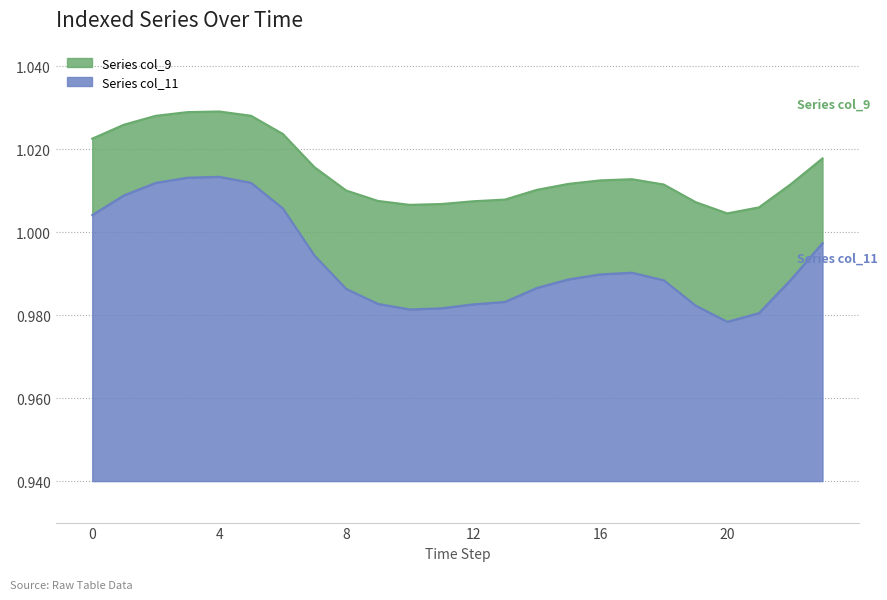

What is the minimum value shown in the chart?

1.0